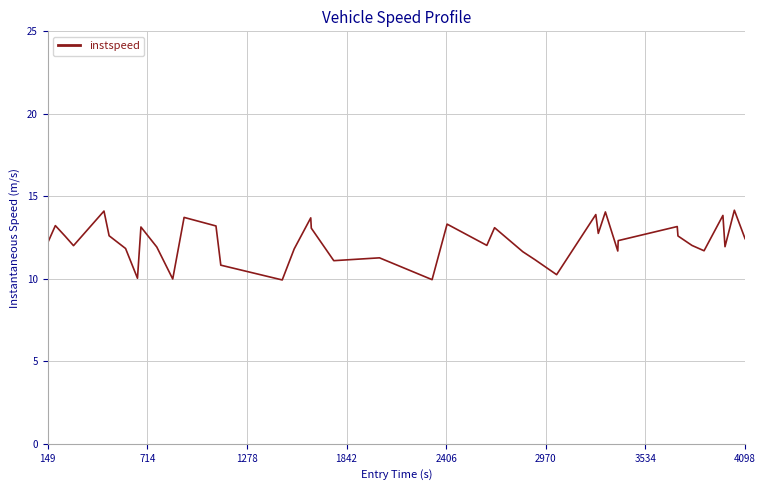

What is the greatest value displayed?

14.2